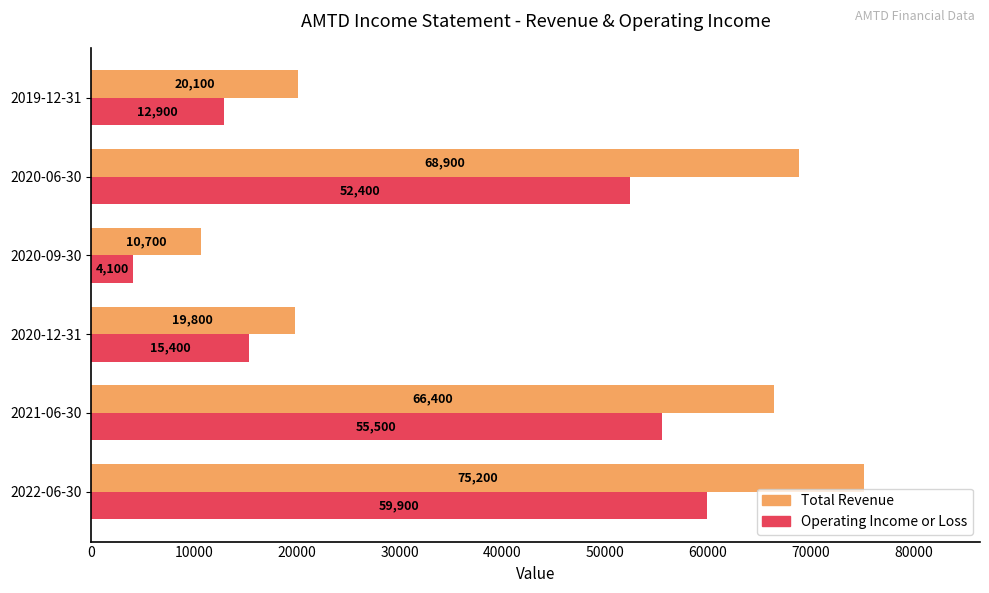

What is the sum of all Operating Income or Loss values?

200200